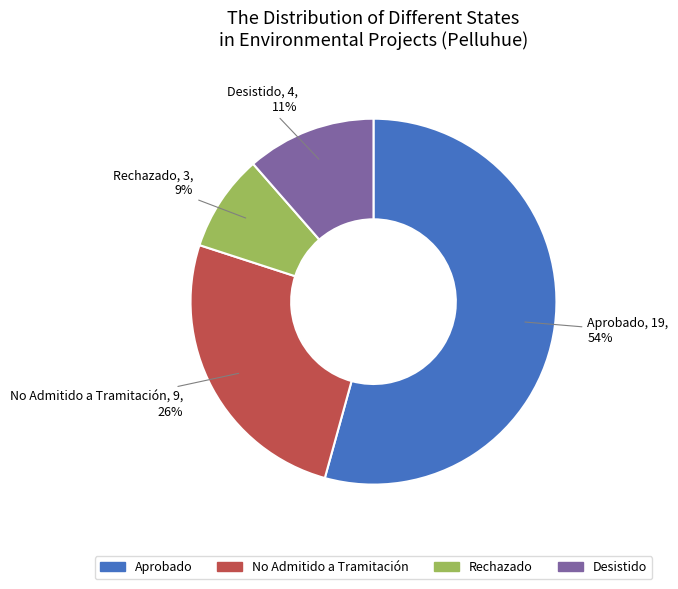

To the nearest percent, what is the average slice percentage?

25%